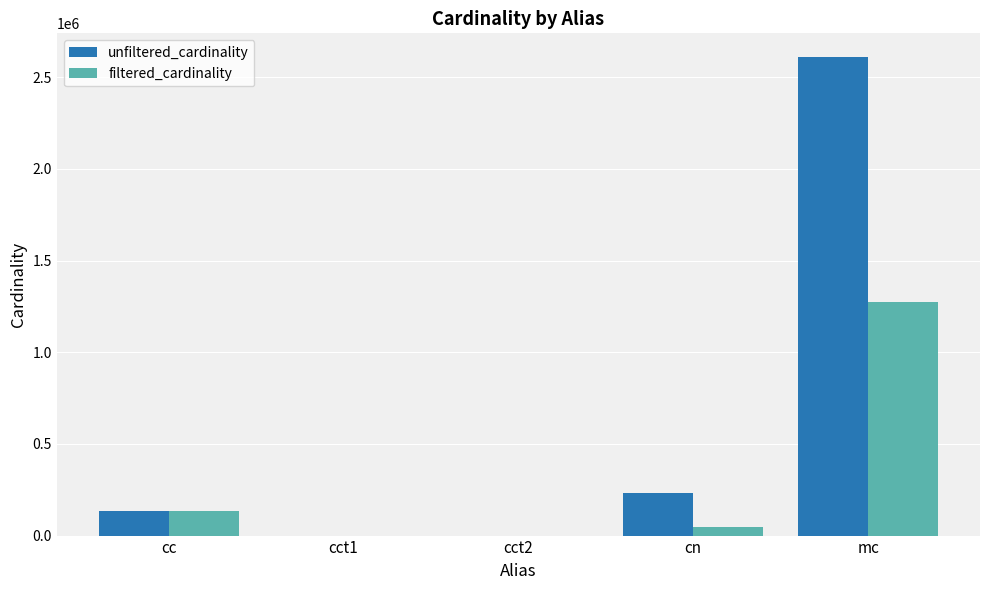

How many categories are shown in the chart?

5